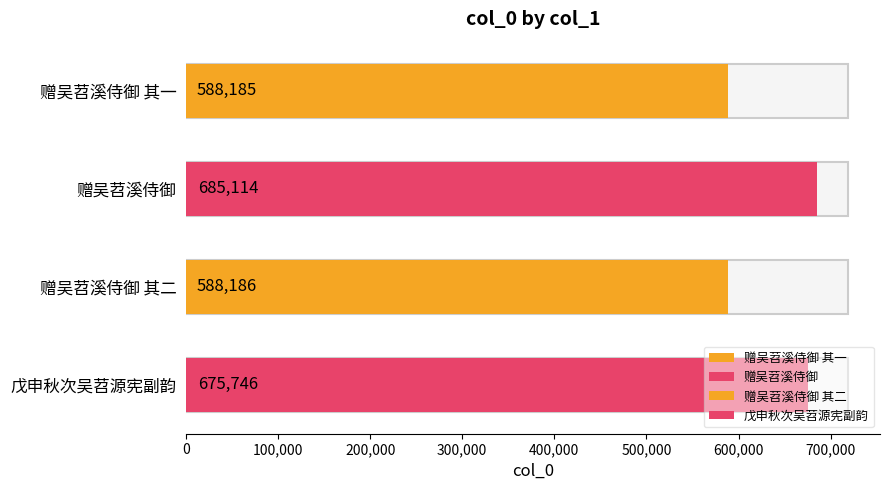

Are the bars grouped side by side (vs. stacked)?

No